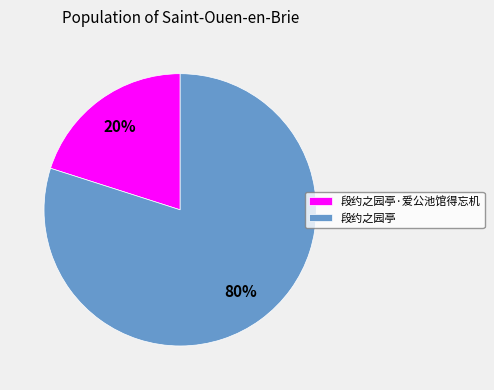

To the nearest percent, what is the difference between the largest and smallest slice percentages?

60%